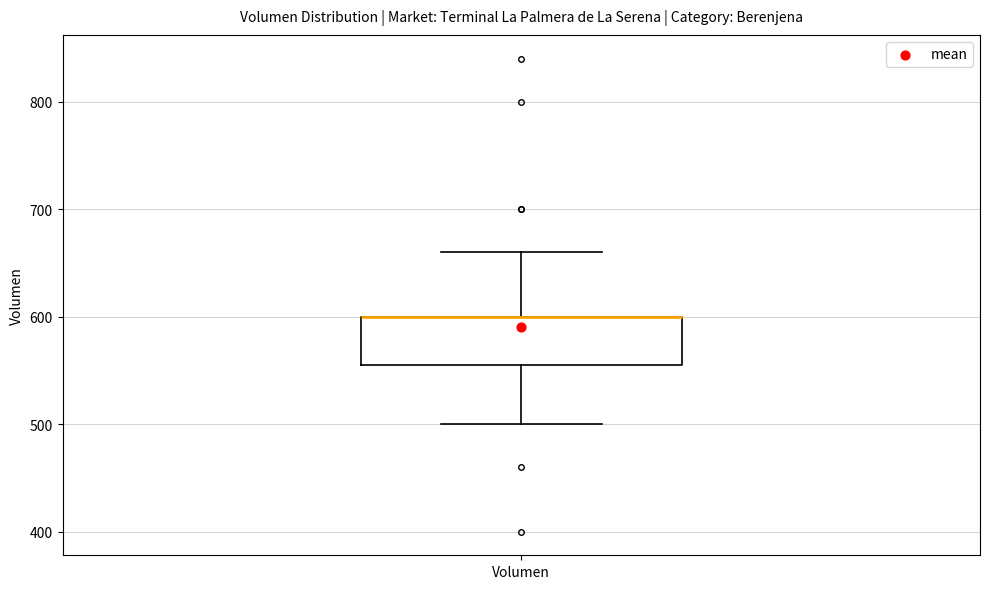

Transcribe this box plot: give where the median line is, the range the box spans, and where the two whiskers end, as read against the y-axis. The values are not printed on the chart, so give them approximately, as read against the axis.

median 600 (drawn on the box's upper edge), box 560 to 600, whiskers 500 to 660